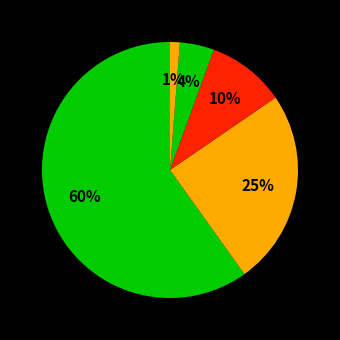

How many slices are in this pie chart?

5